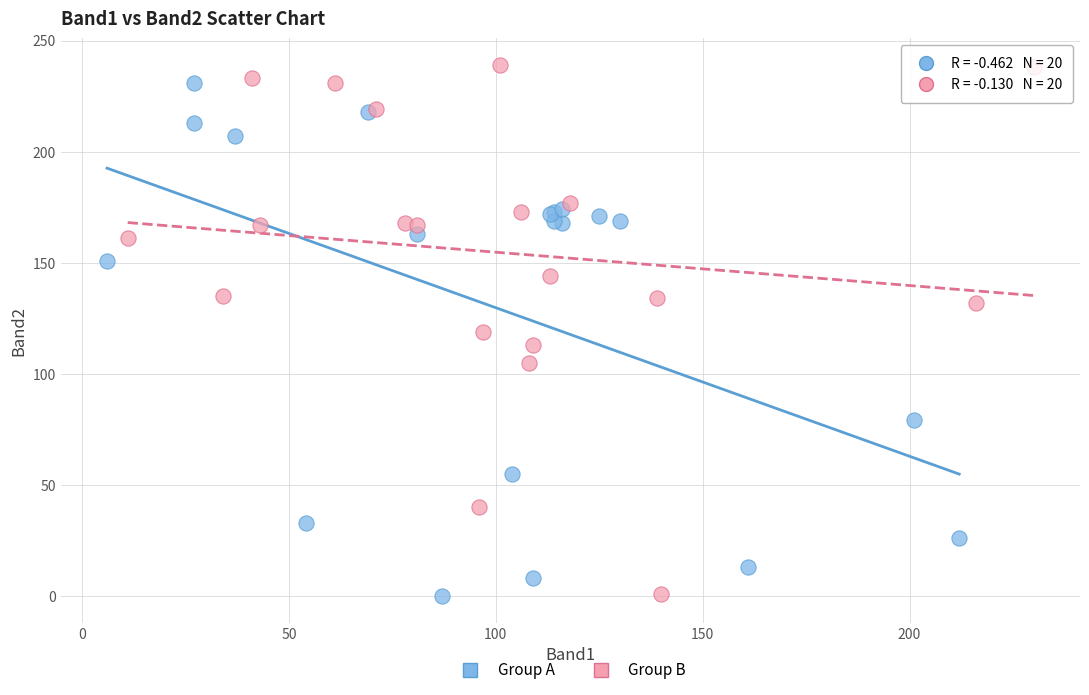

Which series has the widest spread of Y values?

Group B